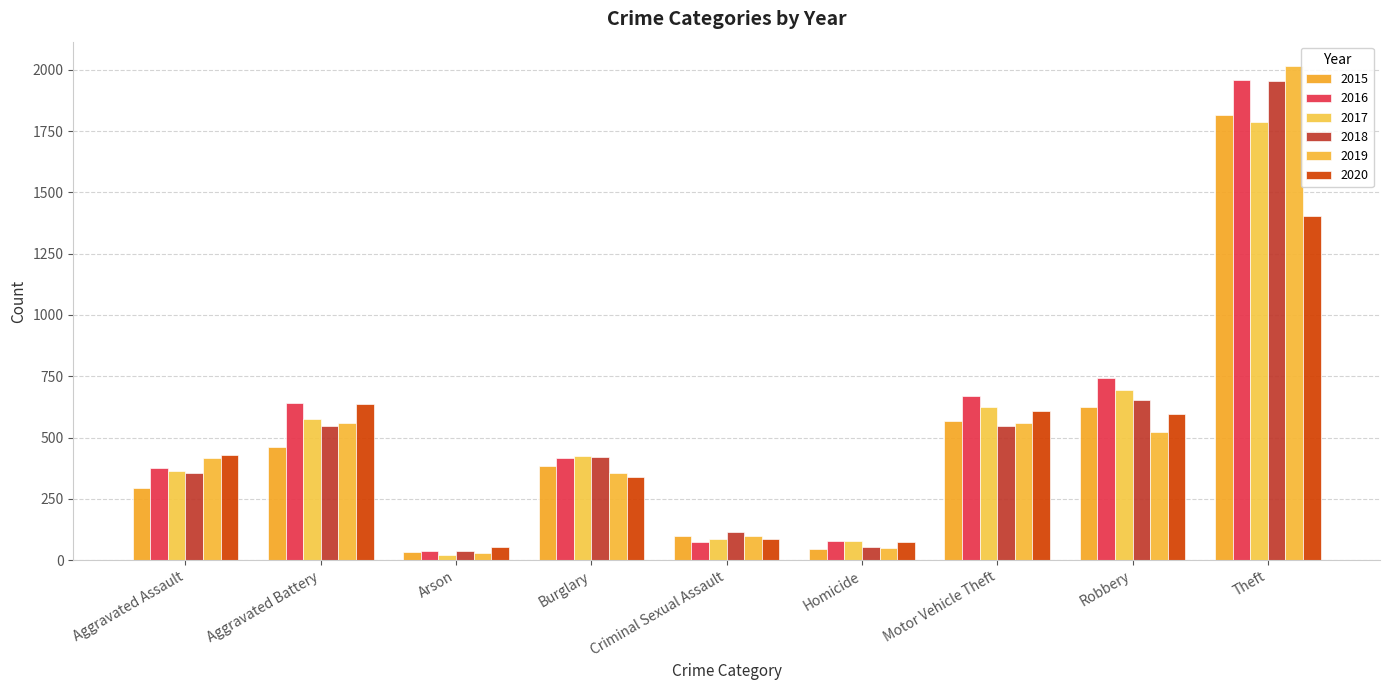

What is the label of the 3rd bar from the left?

Arson